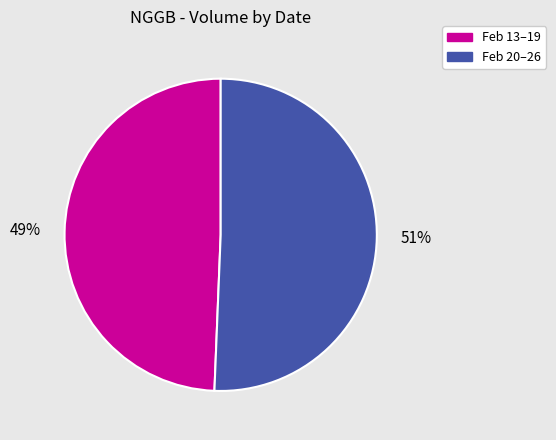

Is there a majority slice in this chart?

Yes